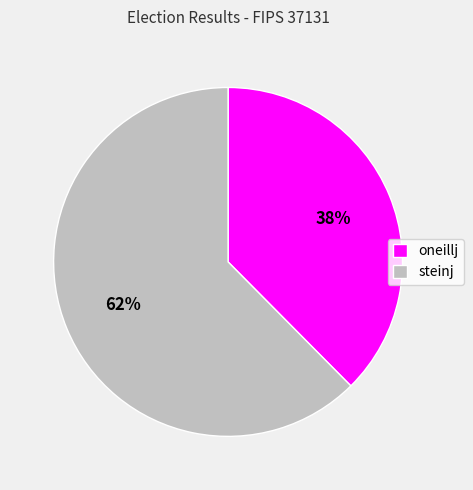

The oneillj slice represents 38% of the pie. True or false?

True